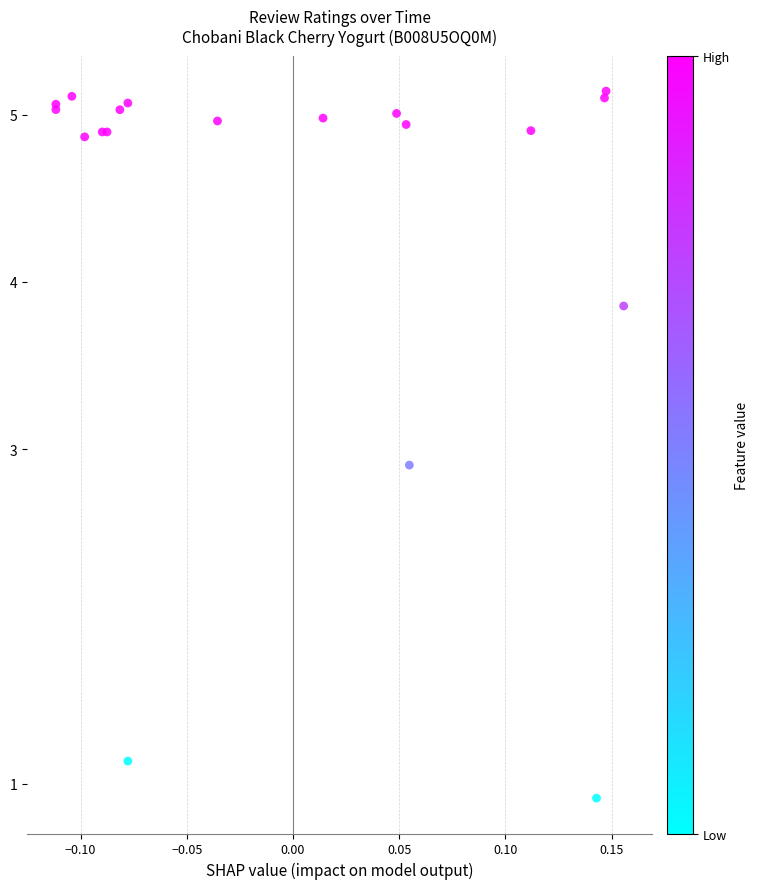

What Y value in the scatter plot is closest to 3?

2.9